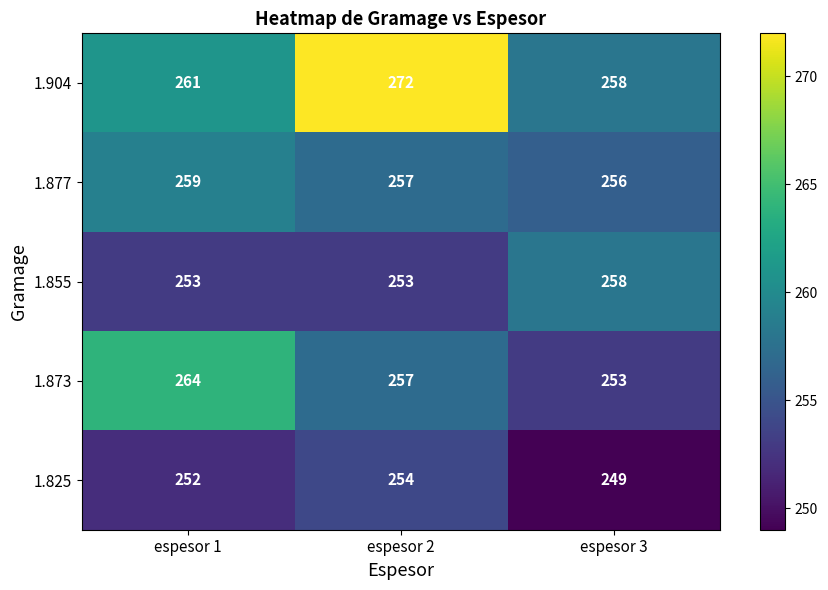

How many data points does each series have?

3